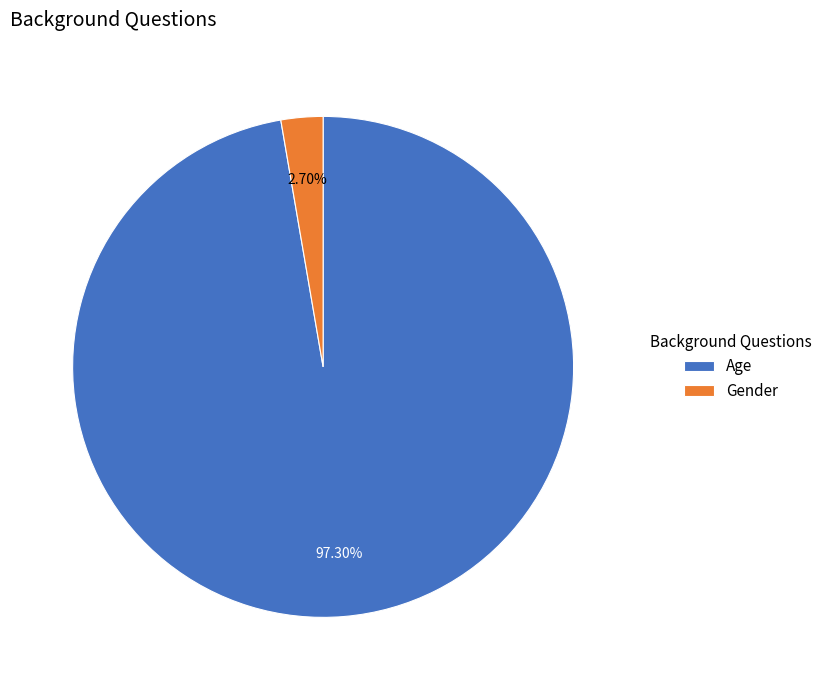

To the nearest percent, what portion does Age represent?

97%